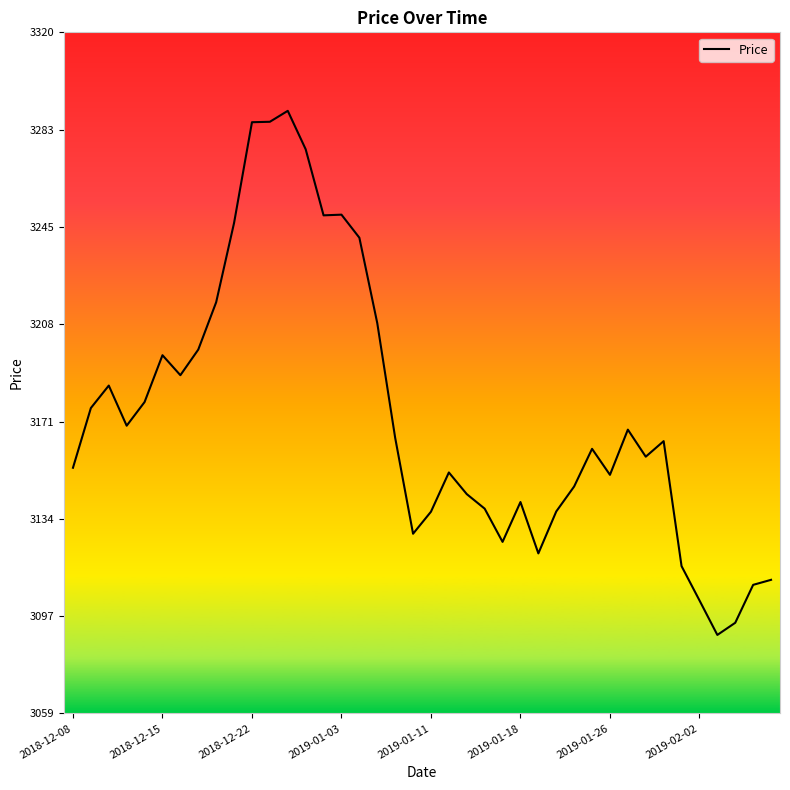

What is the maximum value shown in the chart?

3289.7